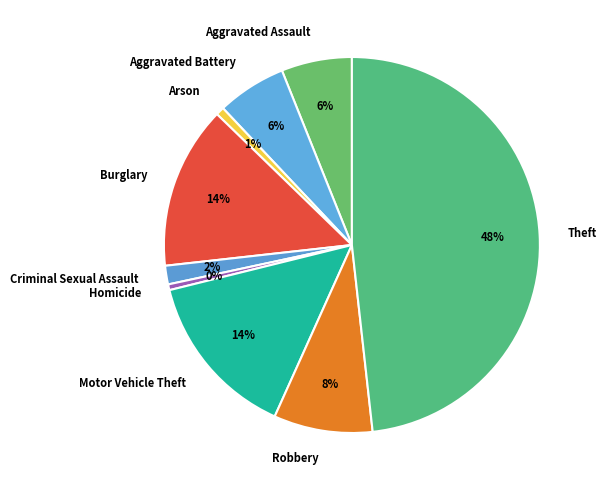

Count the number of slices in the pie.

9